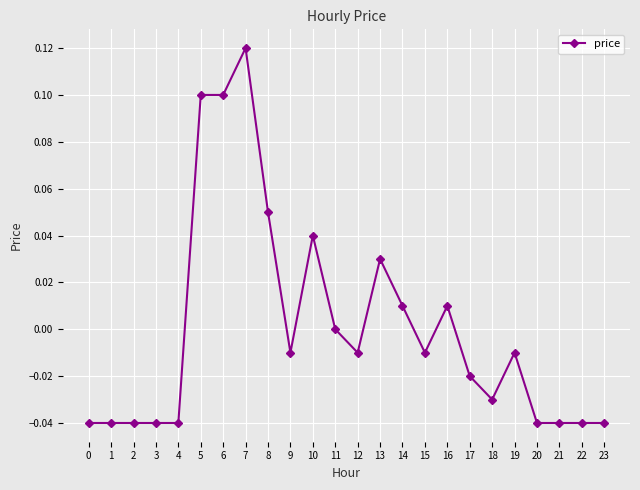

At which label does the data first exceed 0?

5